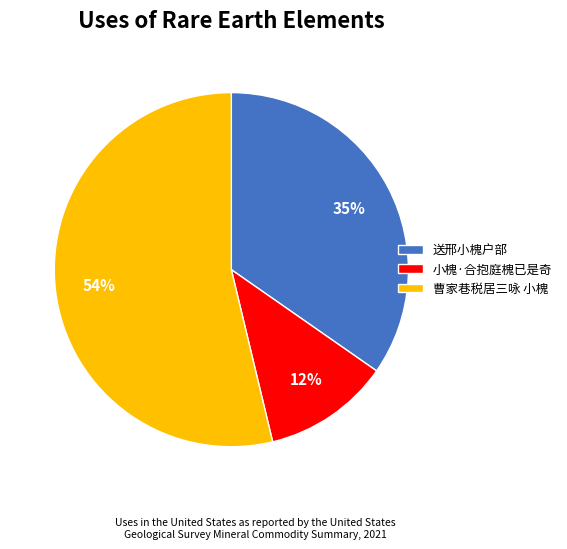

Rank the categories by value from lowest to highest.

小槐·合抱庭槐已是奇, 送邢小槐户部, 曹家巷税居三咏 小槐